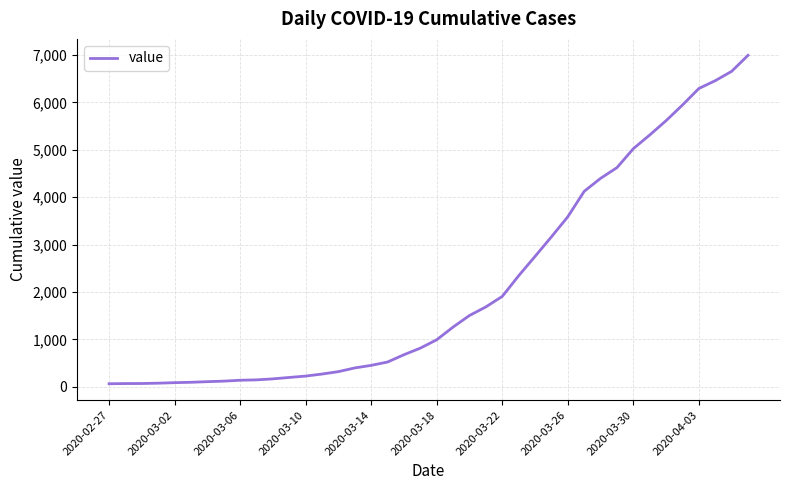

What is the greatest value displayed?

6995